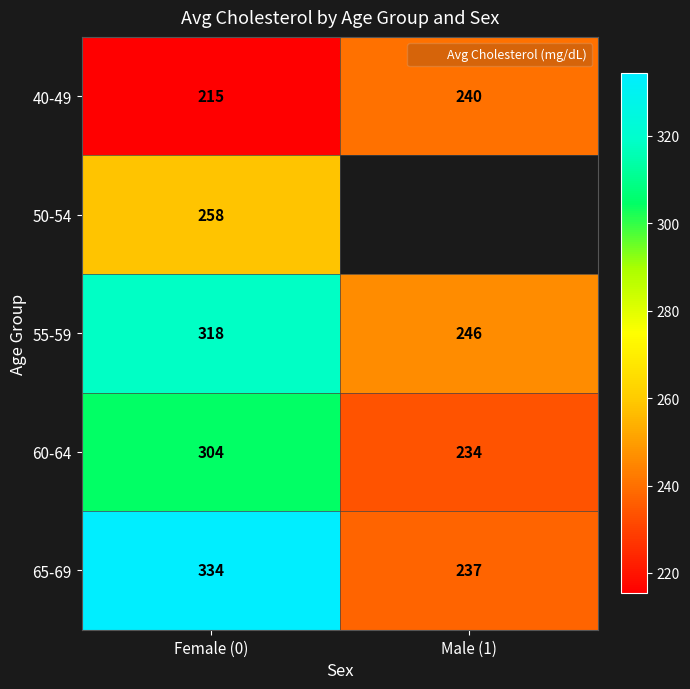

Is the value of 60-64 at Female (0) greater than the value of 40-49 at Male (1)?

Yes